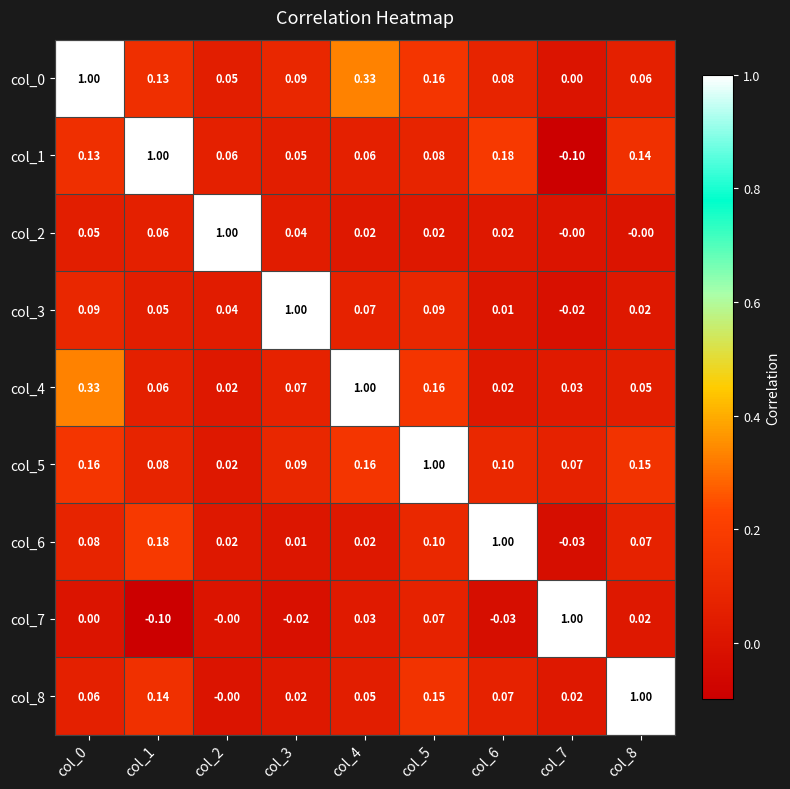

Is the value of col_1 at col_4 greater than the value of col_5 at col_7?

No